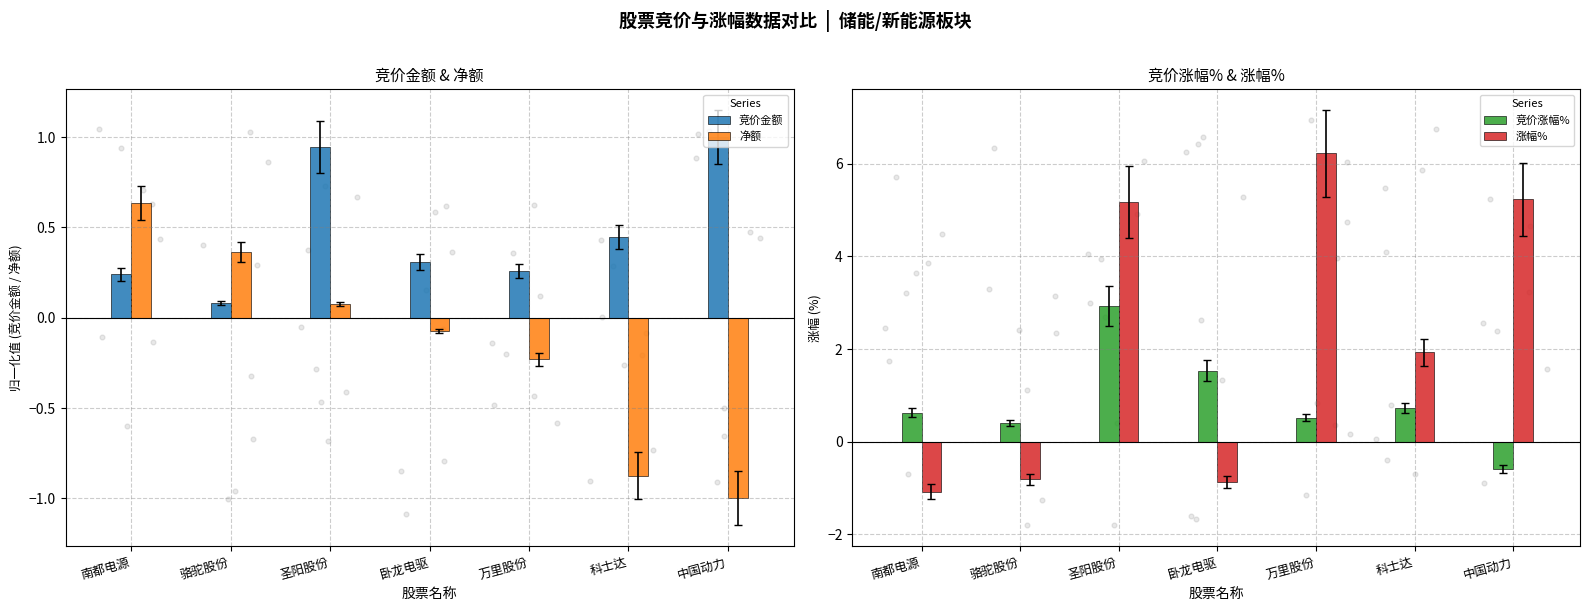

At how many categories does at least one series exceed 1?

5